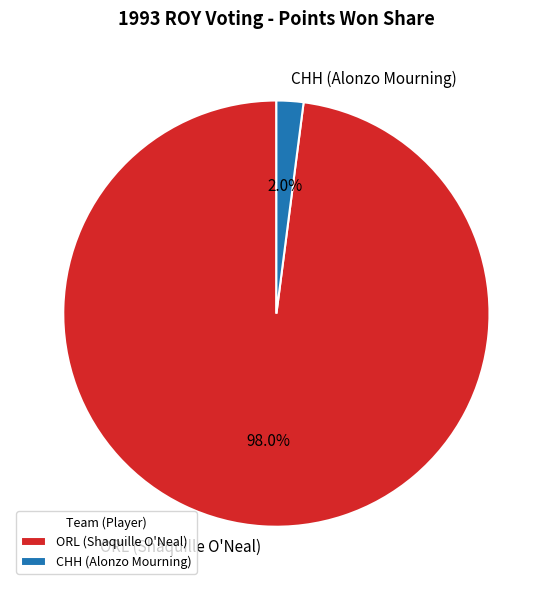

How much of the chart is everything except ORL (Shaquille O'Neal)?

2.0%